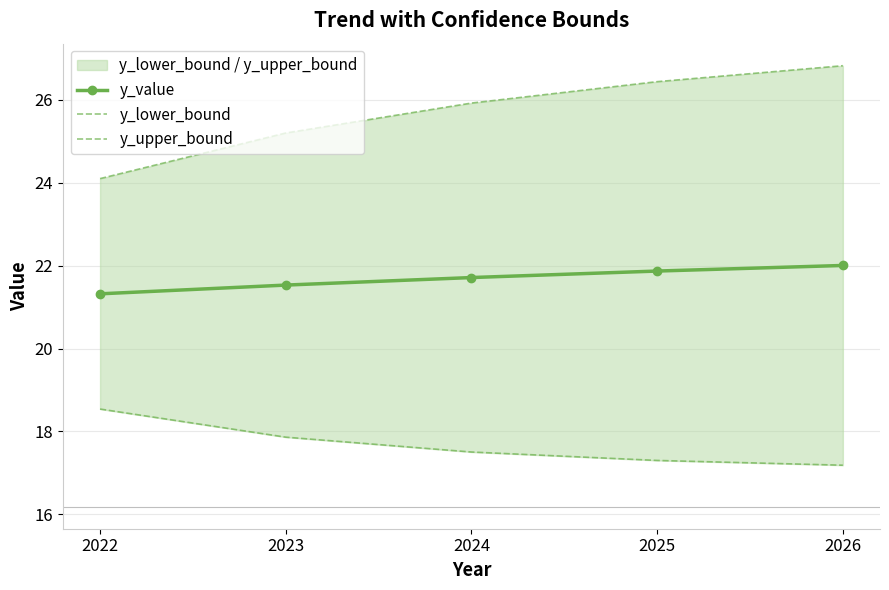

The value of y_value at 2026 is 6.9. True or false?

False